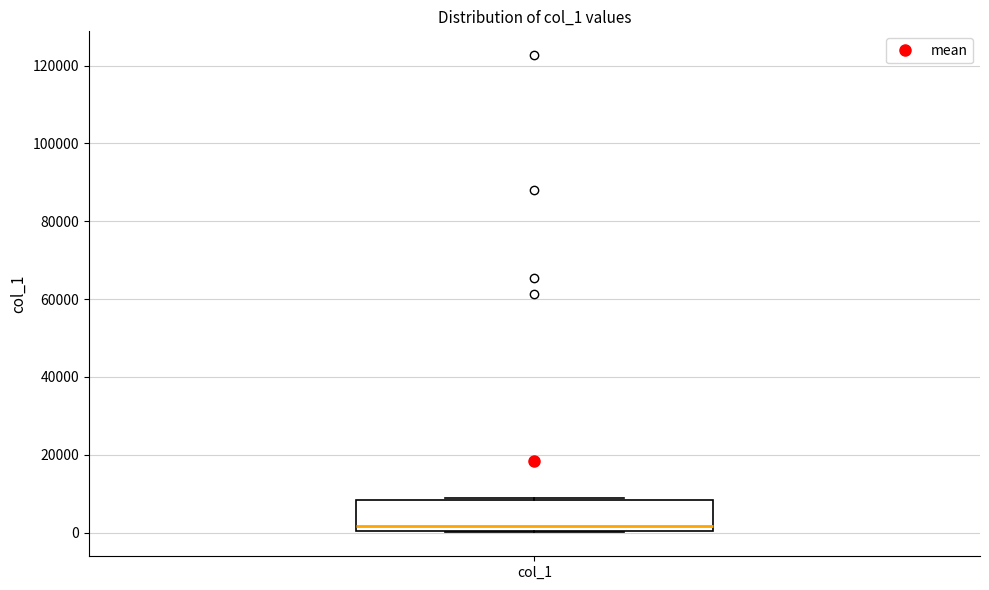

Read this box plot against the y-axis: the position of the median line, the range covered by the box, and the ends of both whiskers. The values are not printed on the chart, so give them approximately, as read against the axis.

median 2000, box 0 to 8000, whiskers 0 to 8000